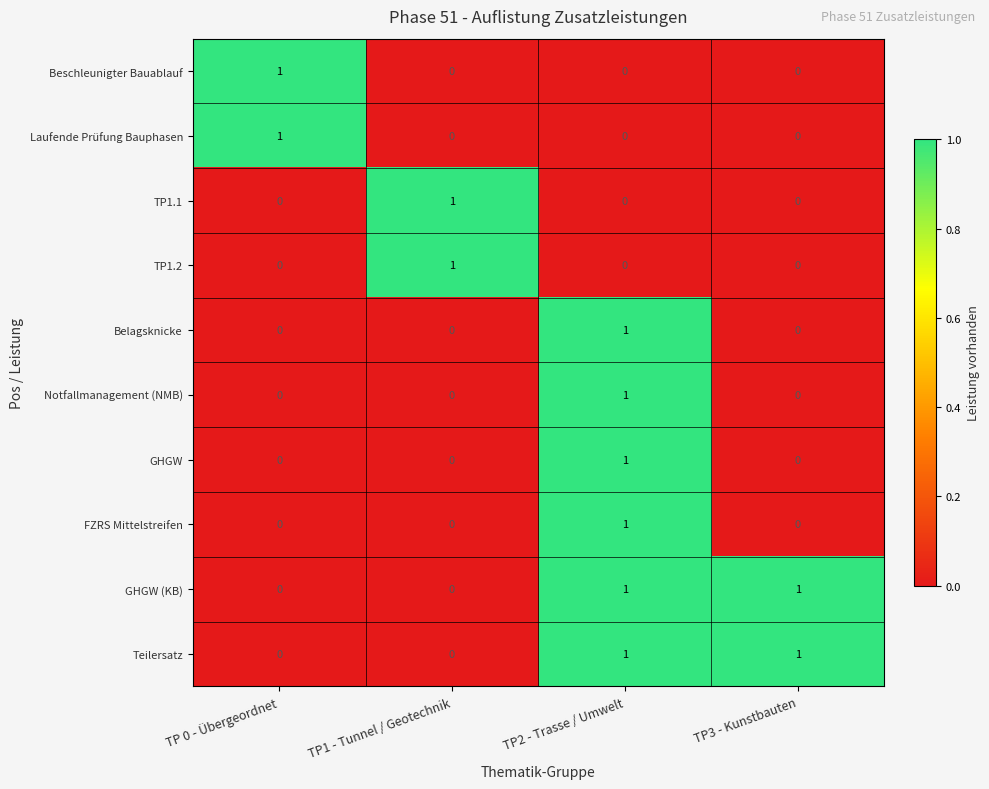

Is it true that Teilersatz equals 1 at TP3 - Kunstbauten?

True